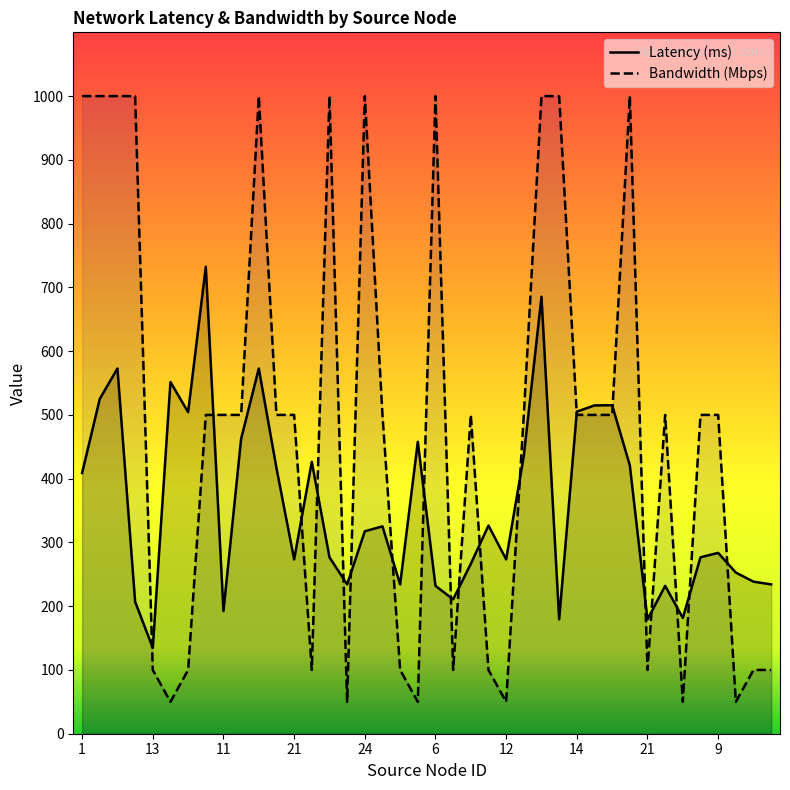

What is the total value across all series at 21?

773.4